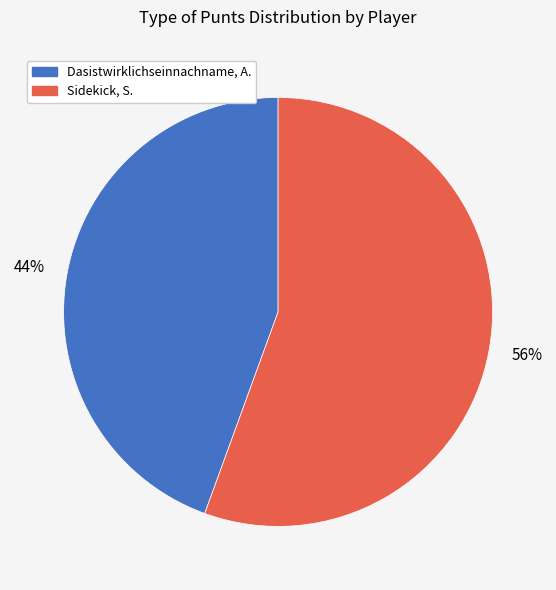

The Sidekick, S. slice represents 56% of the pie. True or false?

True